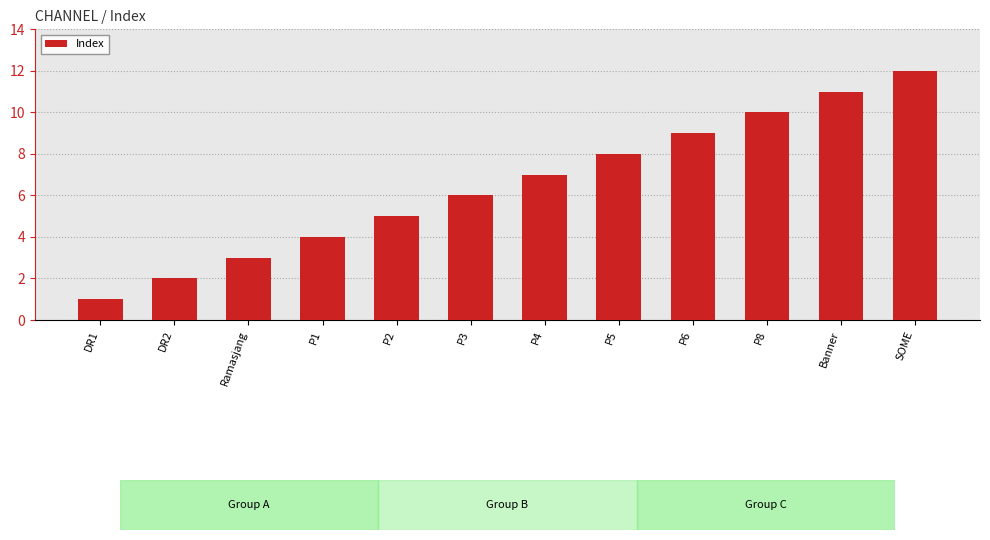

What is the change in value from DR1 to P2?

+4